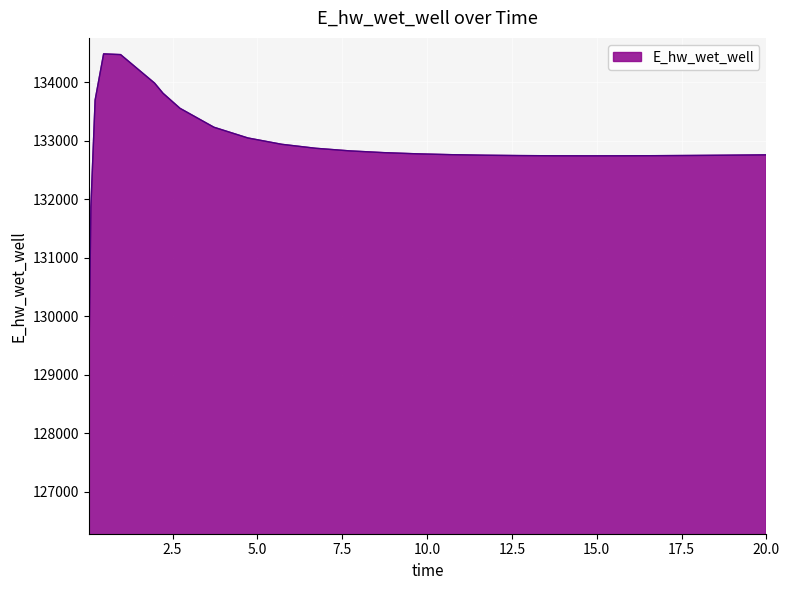

Does the chart display data point markers on the line(s)?

No